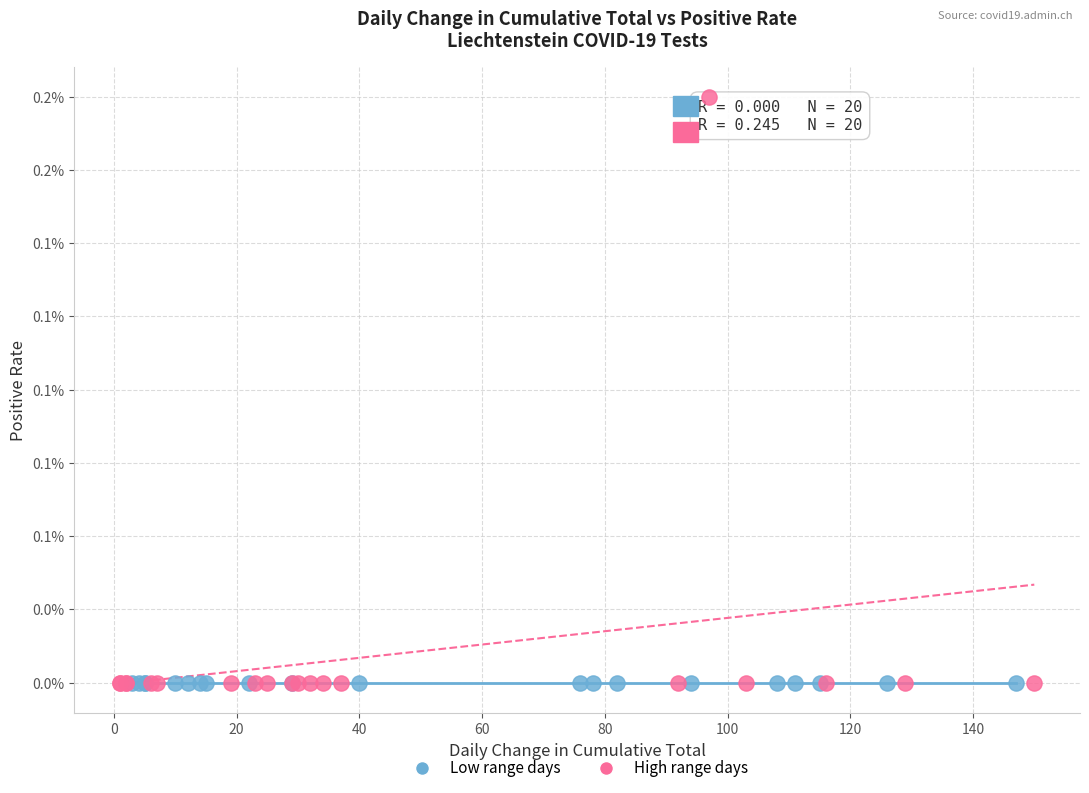

What are all the series names shown in the legend?

Low range days, High range days